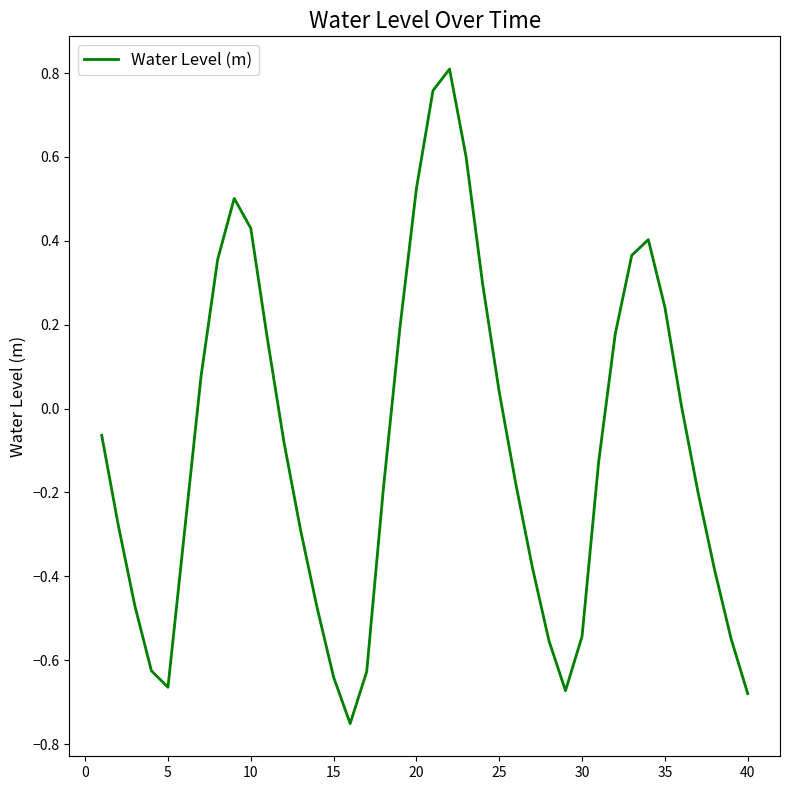

Does the chart have visible grid lines?

No